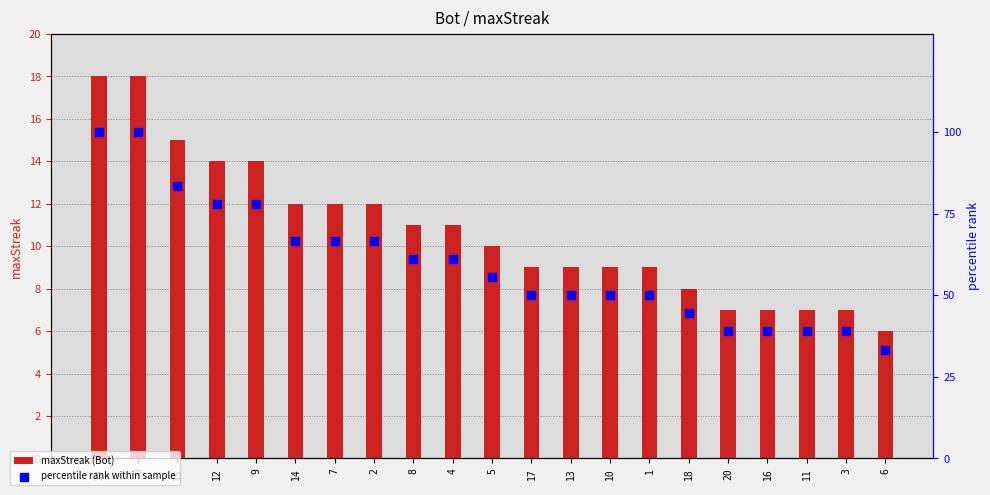

At which category is the sum across all series the highest?

19